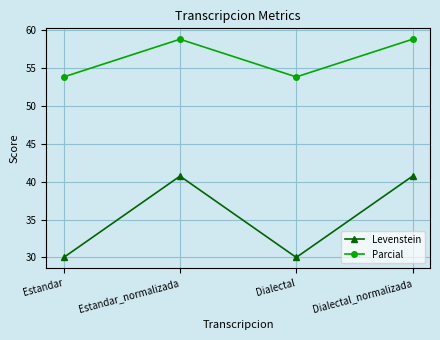

True or false: Levenstein and Parcial cross at least once.

False